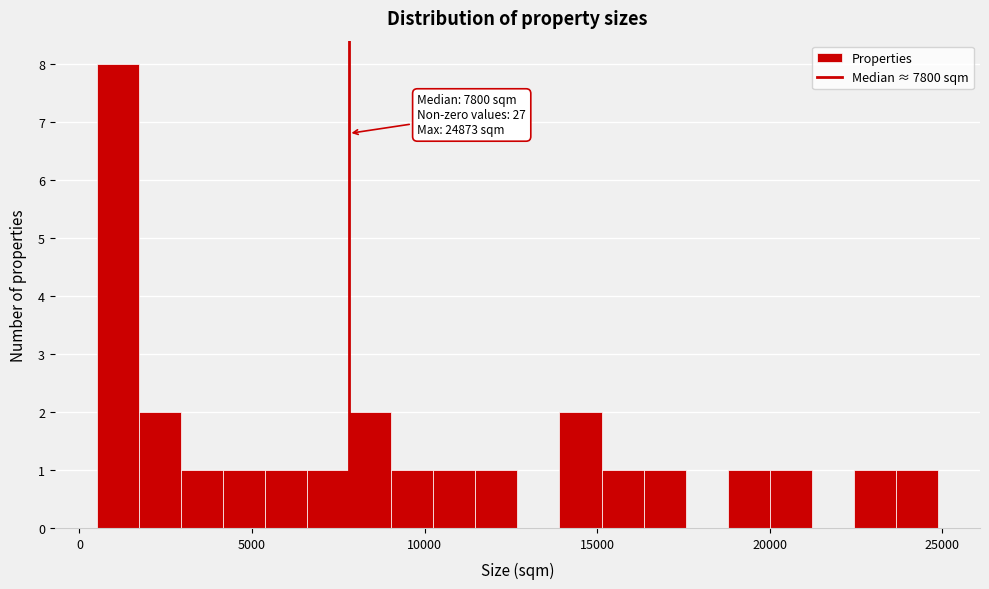

Read against the x-axis, roughly where is the centre of the tallest bar?

1000